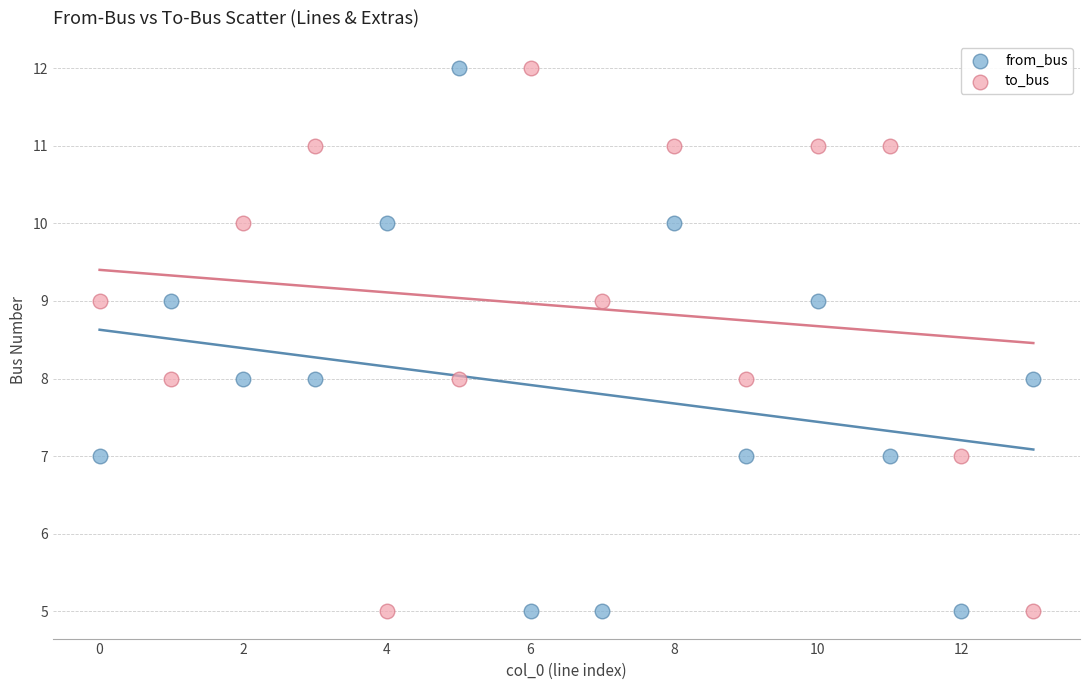

Across all data points, what is the range of Y values (max minus min)?

7